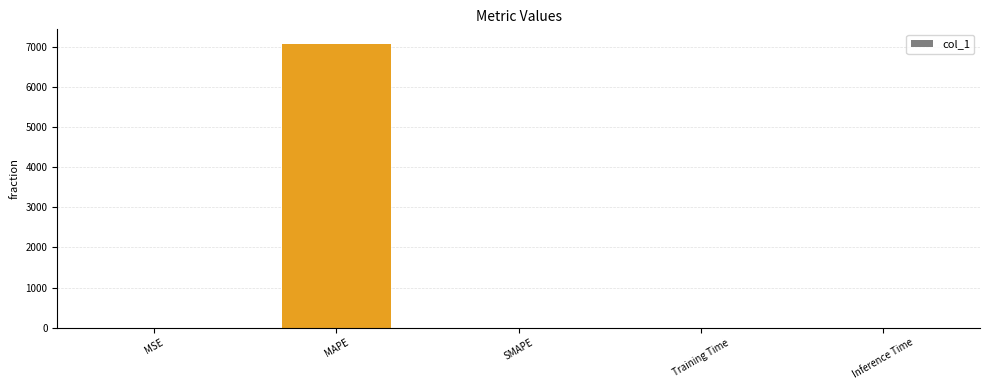

What is the sum of all values?

7076.1